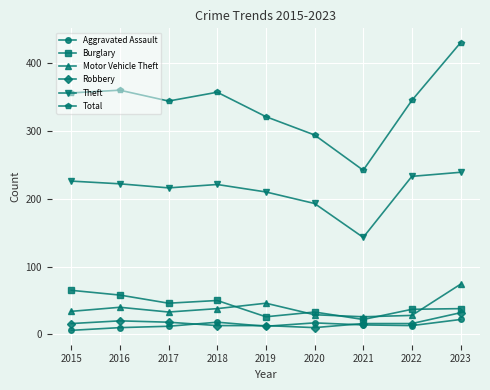

How many categories are shown in the chart?

9